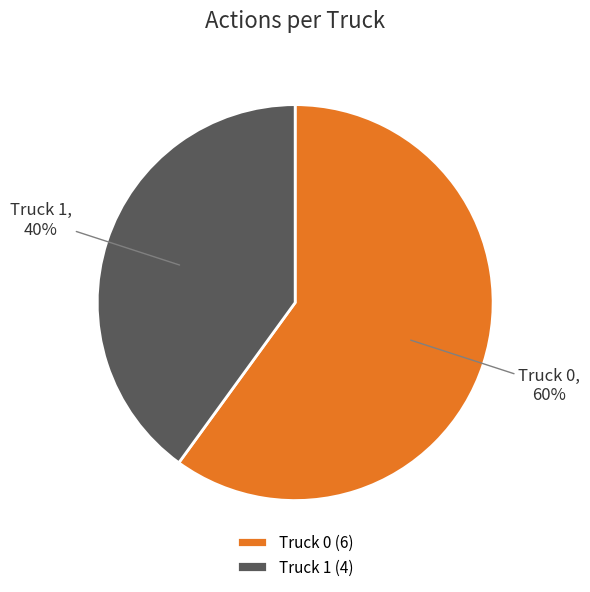

Which slice is the largest?

Truck 0